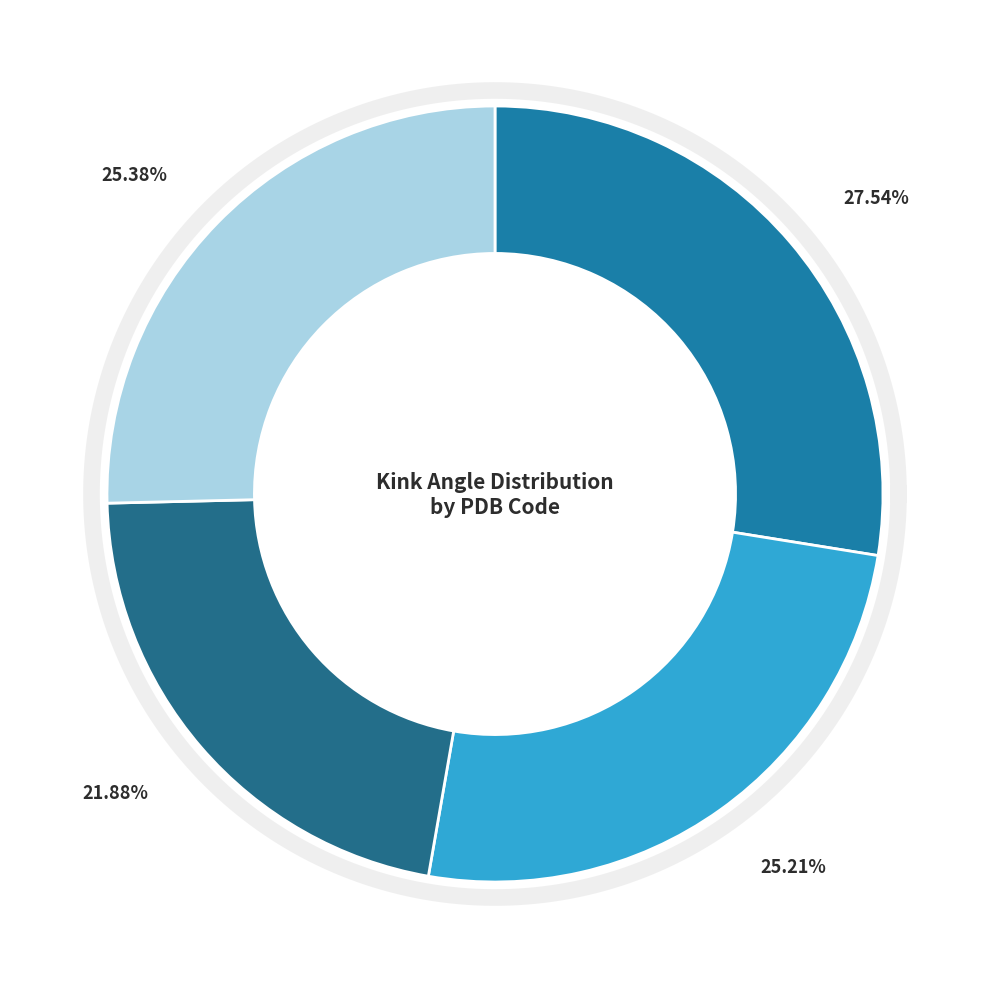

How many segments does this pie chart have?

4